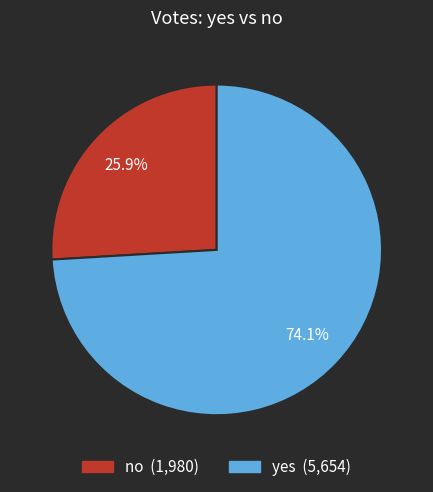

Which category has the biggest portion of the pie?

yes